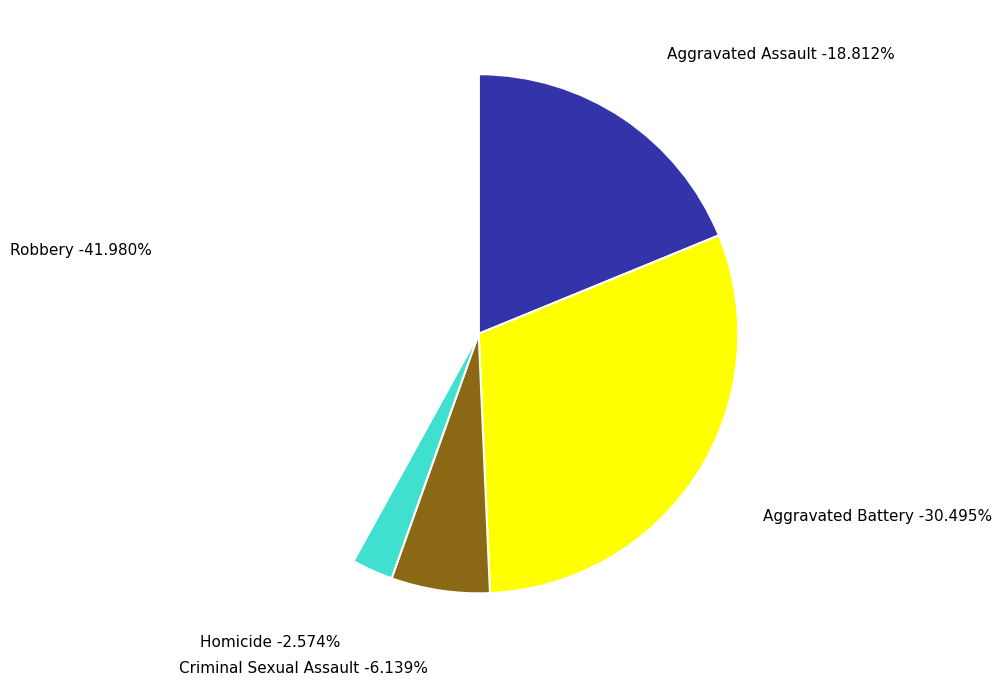

The Criminal Sexual Assault slice represents 1% of the pie. True or false?

False